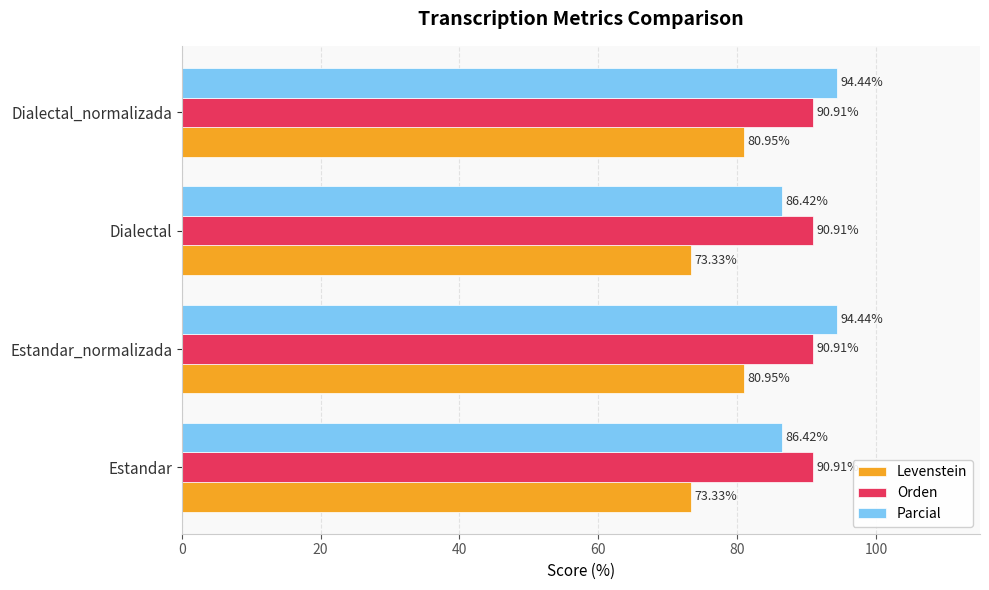

What is the maximum value shown in the chart?

94.4